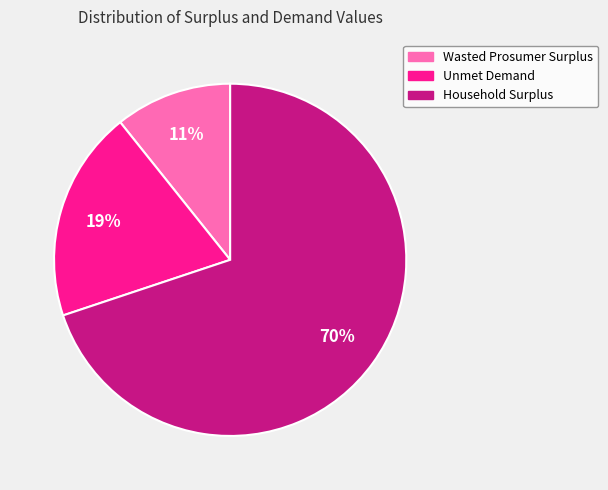

Is it true that Household Surplus is 78% of the pie?

False